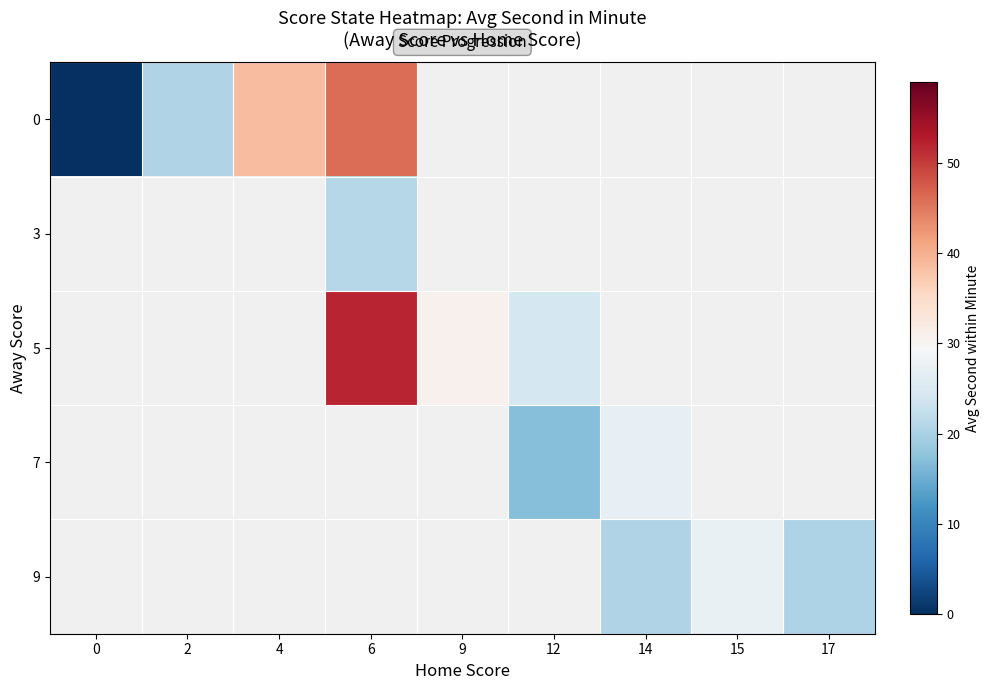

How many series are shown in this chart?

5